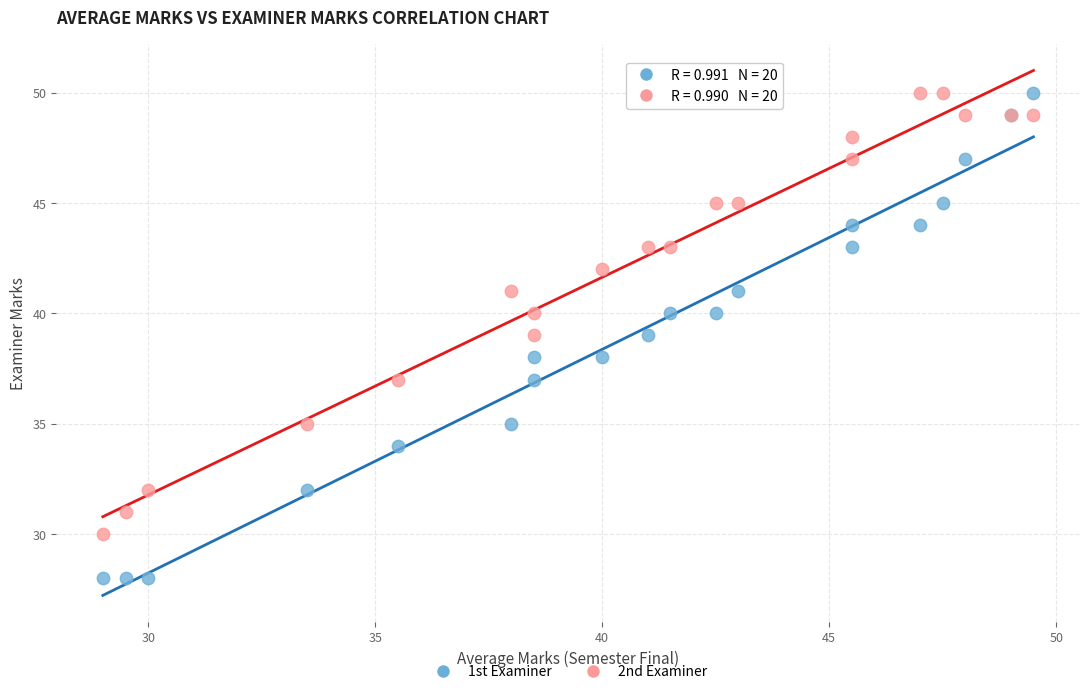

Which series reaches the minimum Y coordinate?

1st Examiner